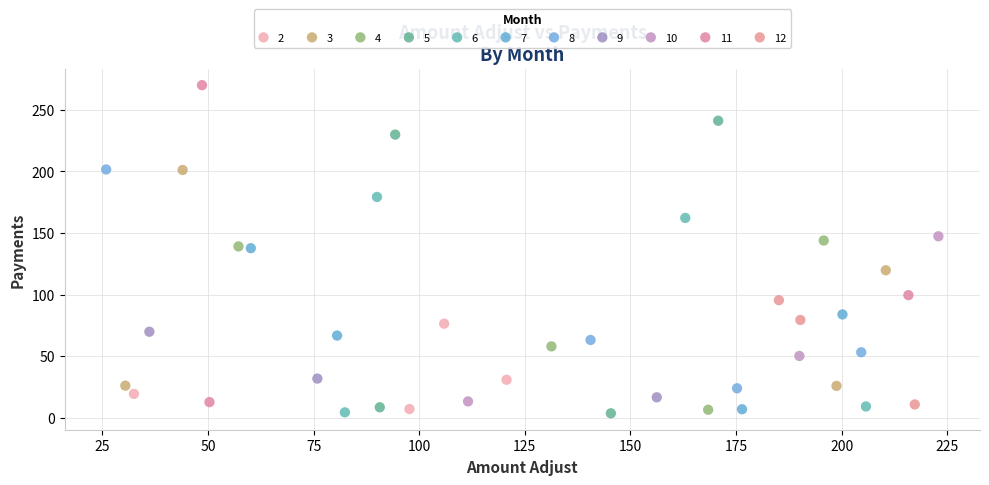

Which series has the widest spread of Y values?

11